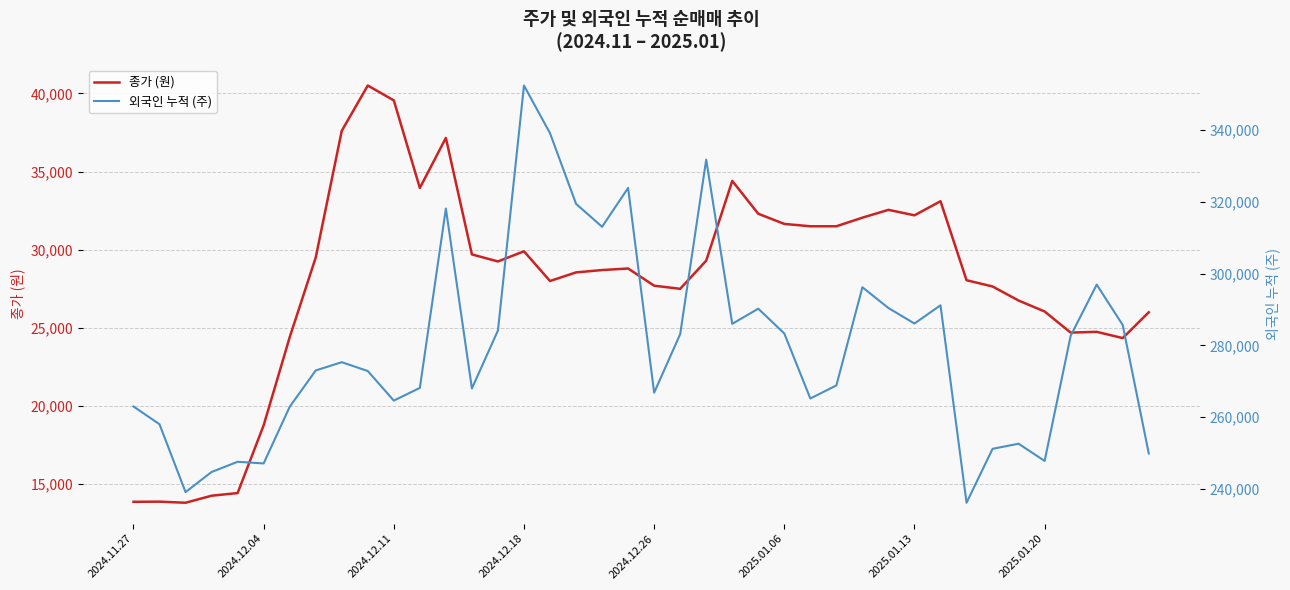

The value of 종가 (원) at 2025.01.06 is 31650. True or false?

True